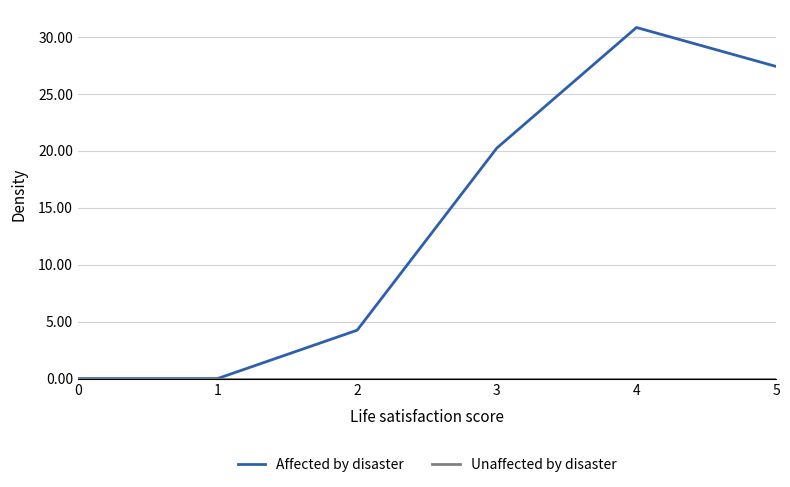

What is the total value across all series at 4?

30.8